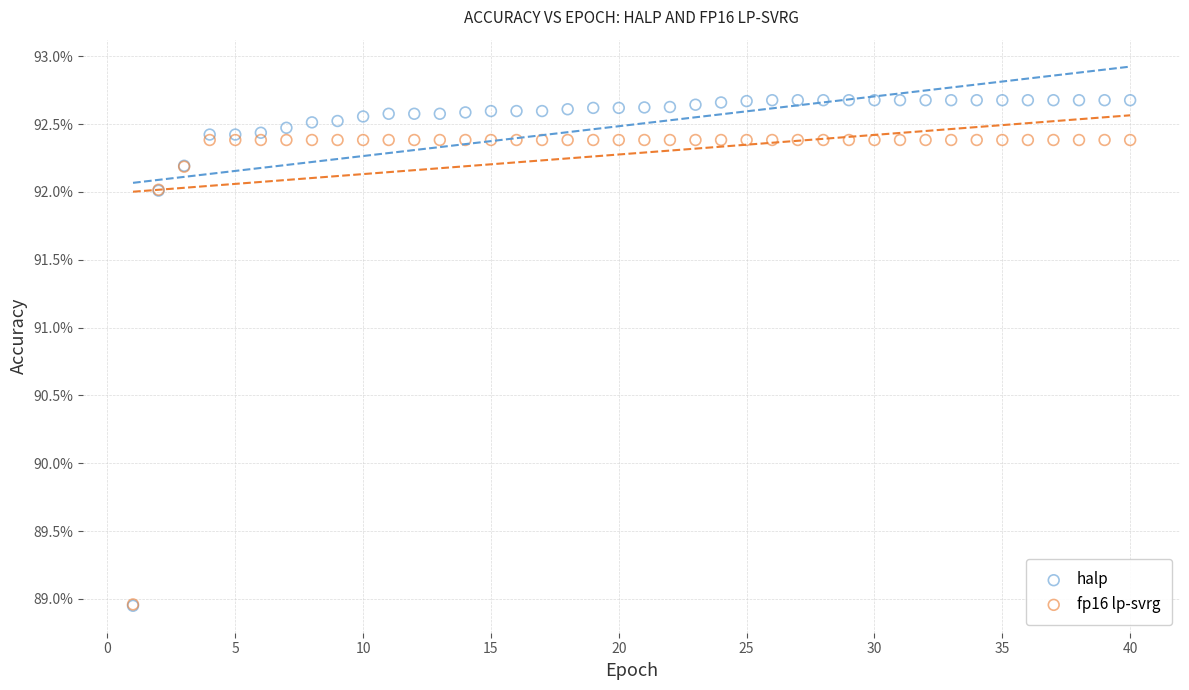

What are all the series names shown in the legend?

halp, fp16 lp-svrg